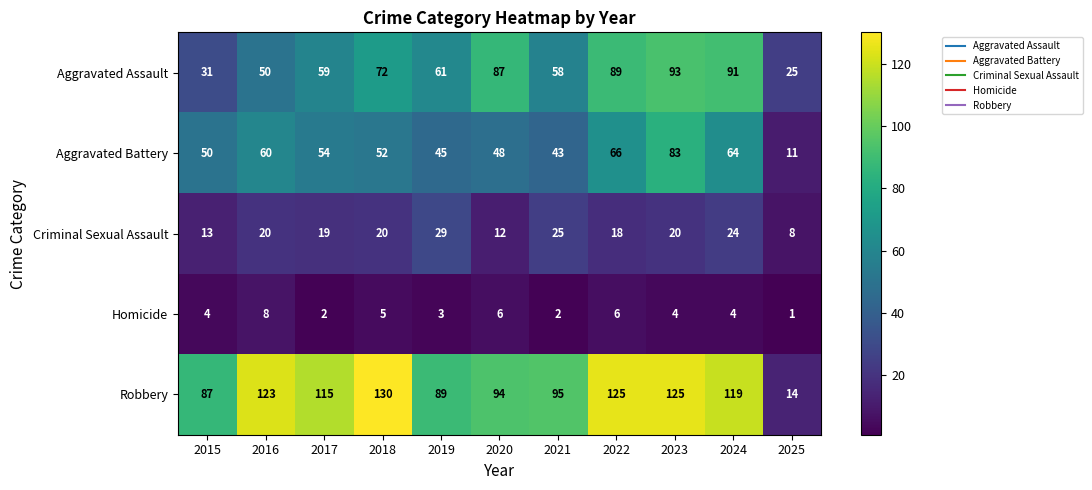

What is the difference between the highest and lowest values at 2025?

24